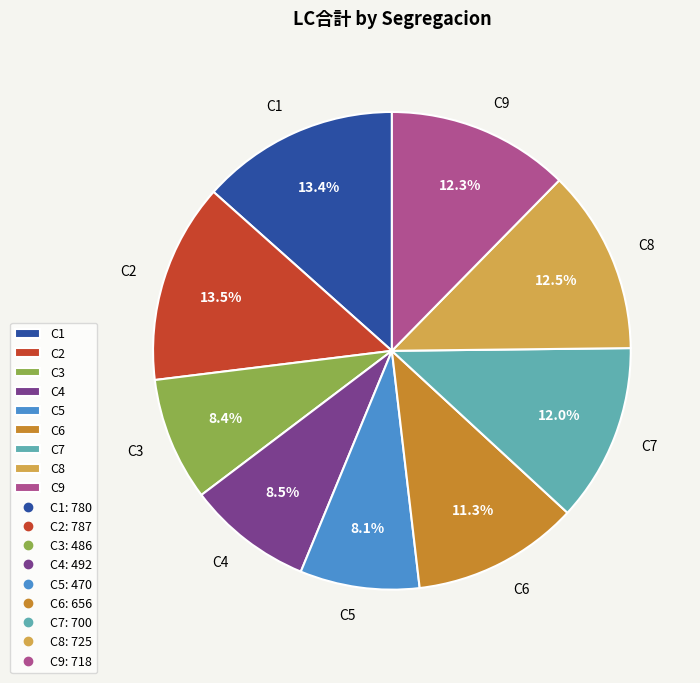

Count the number of slices in the pie.

9